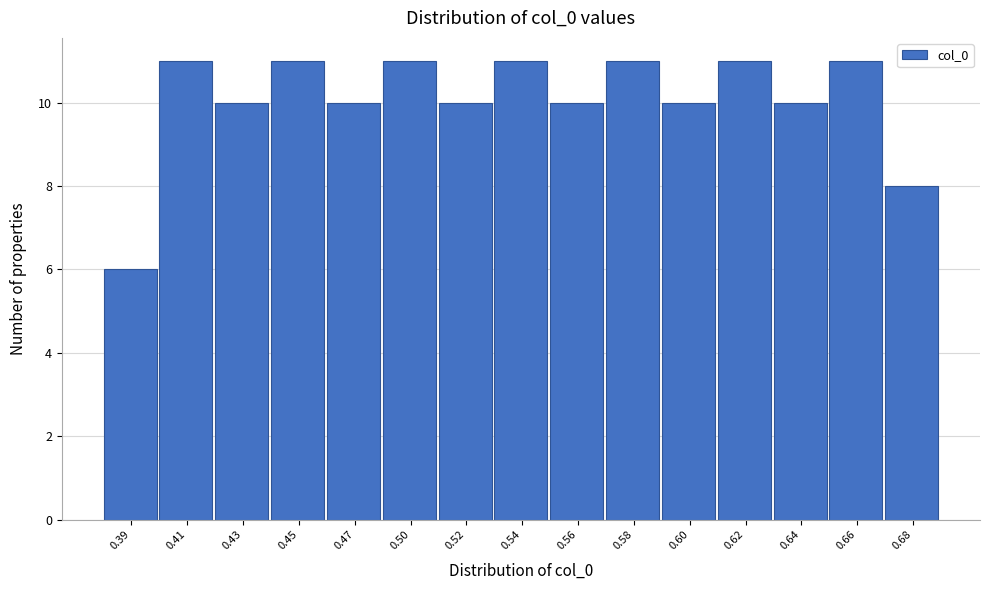

Reading left to right, list all the values displayed in this chart.

6	11	10	11	10	11	10	11	10	11	10	11	10	11	8